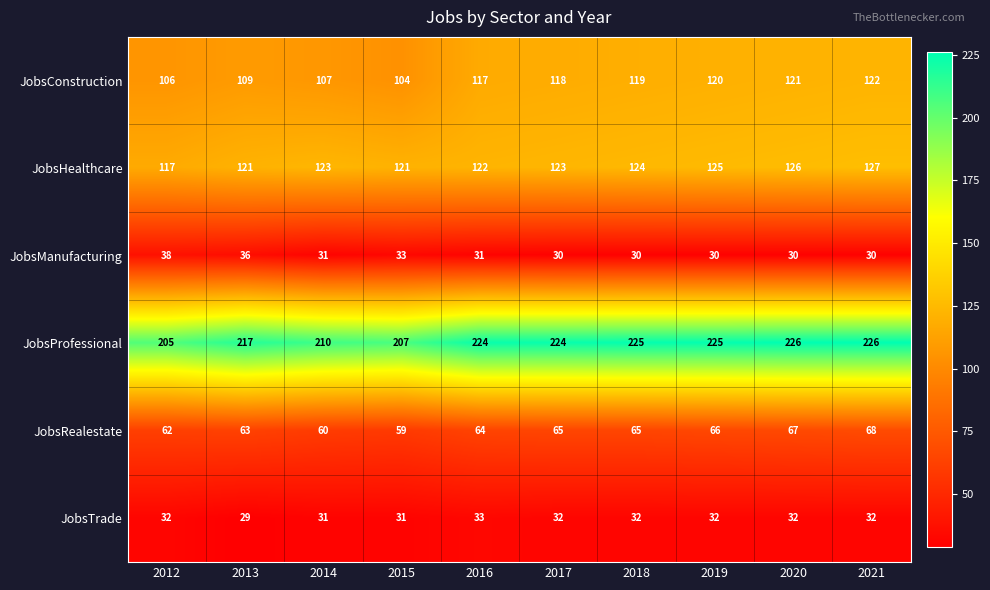

Which series has the largest total across all categories?

JobsProfessional